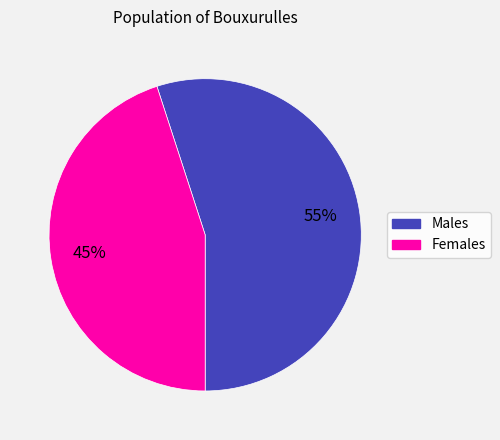

Is there a majority slice in this chart?

Yes